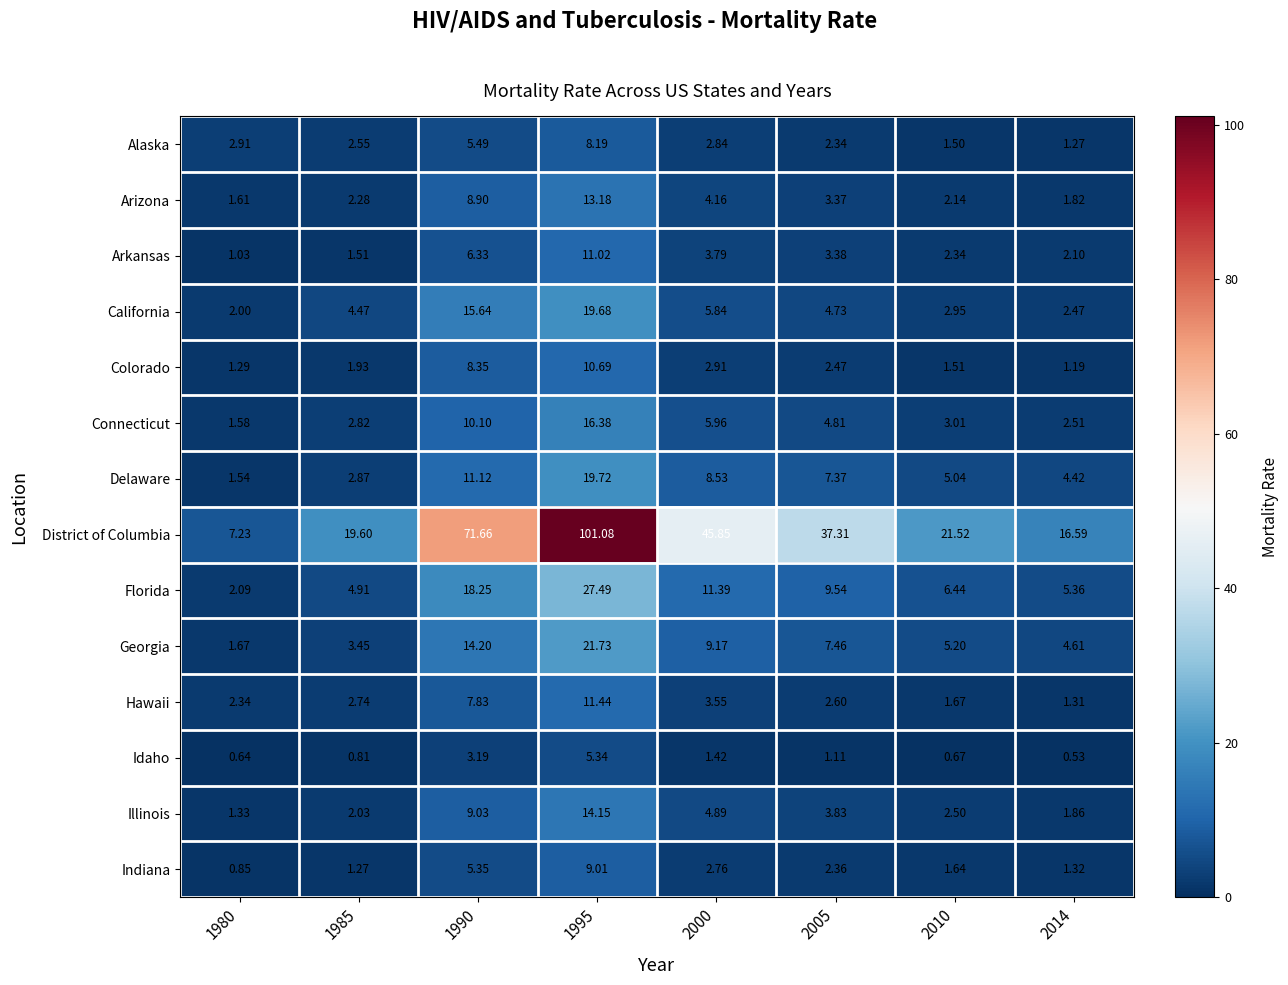

Which series has the largest range (max minus min)?

District of Columbia